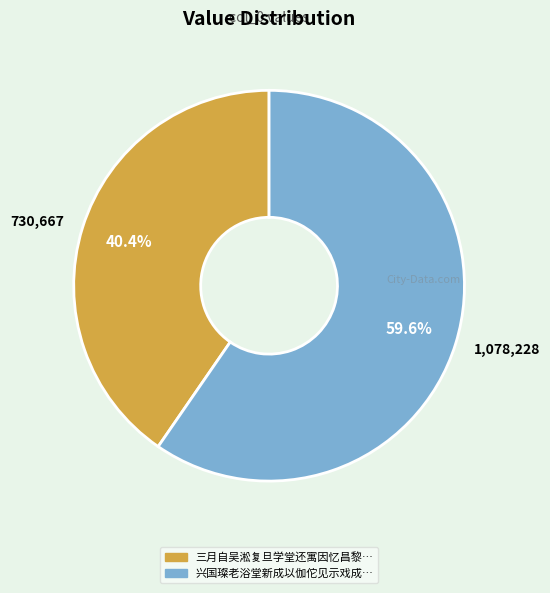

Is there any slice that represents more than half of the pie?

Yes